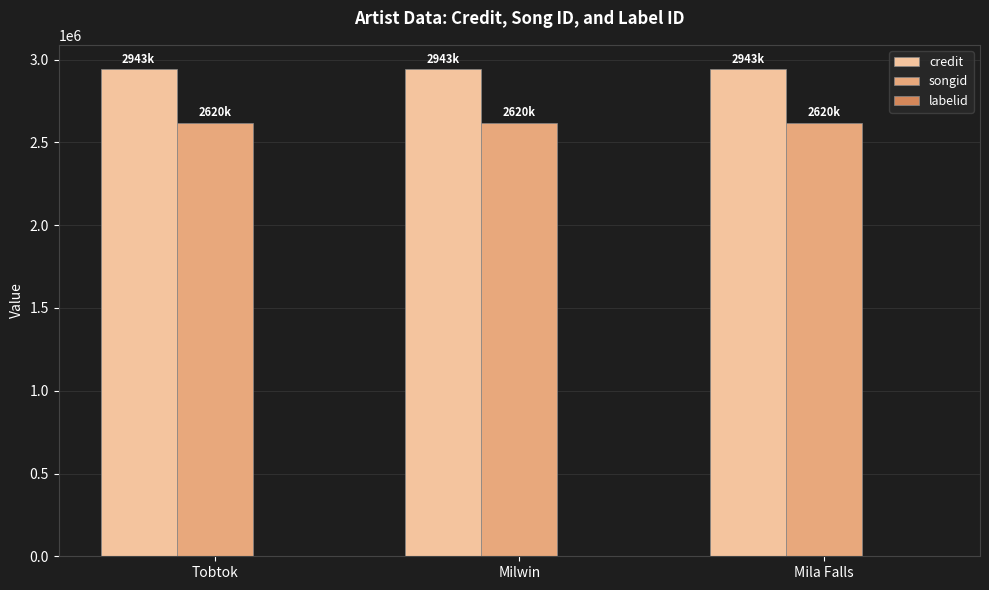

Which series has the largest total across all categories?

credit